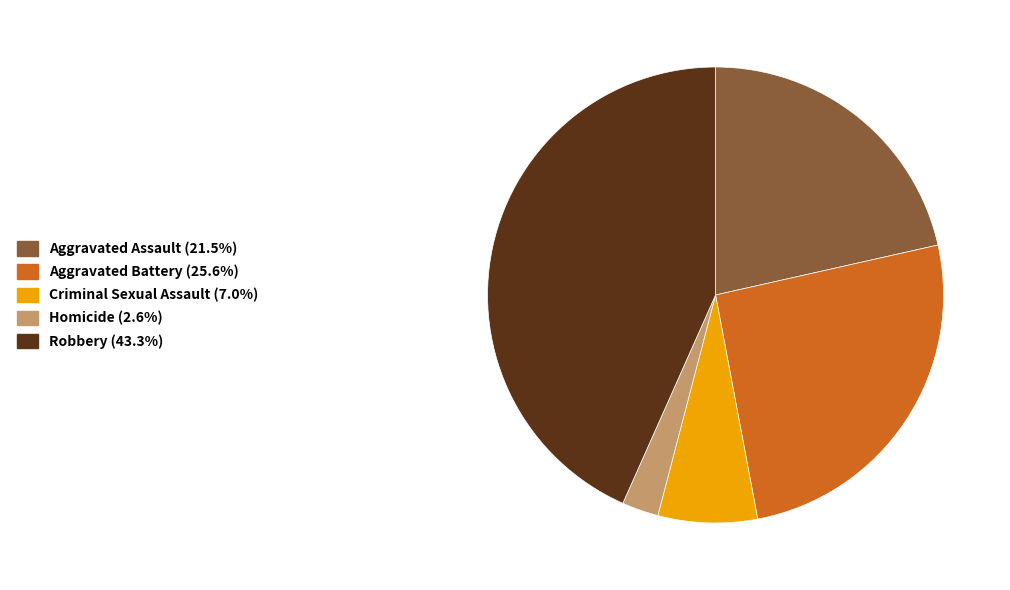

Which slice is the largest?

Robbery